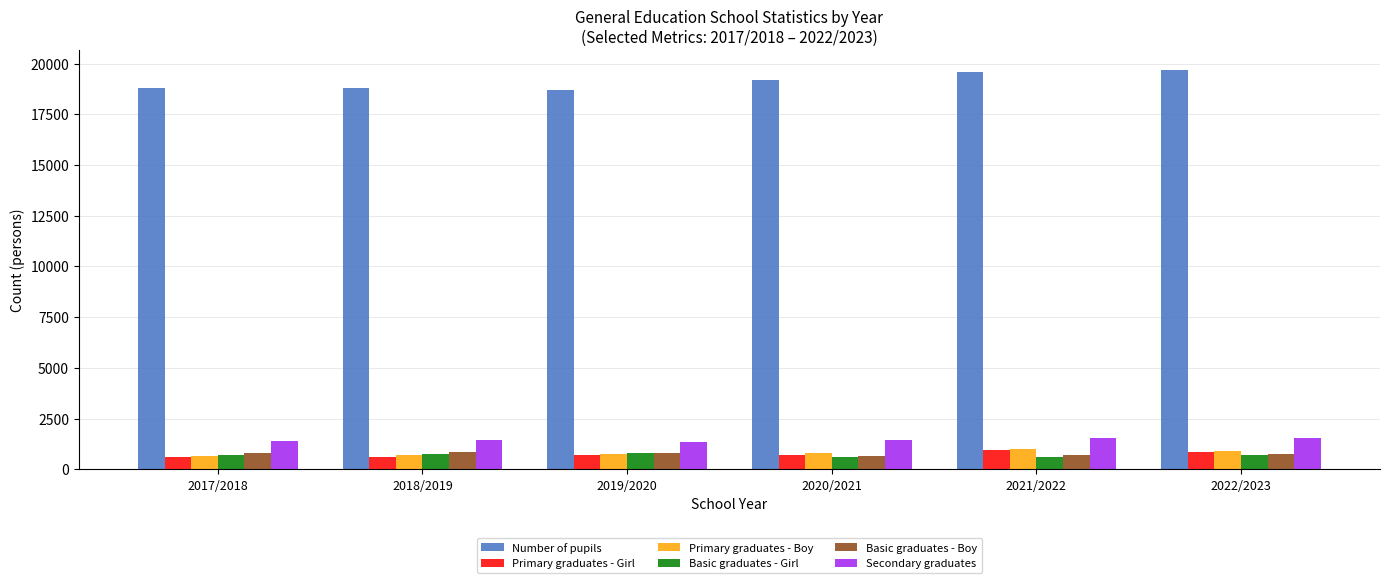

How many values in the Primary graduates - Girl series are below 713?

3